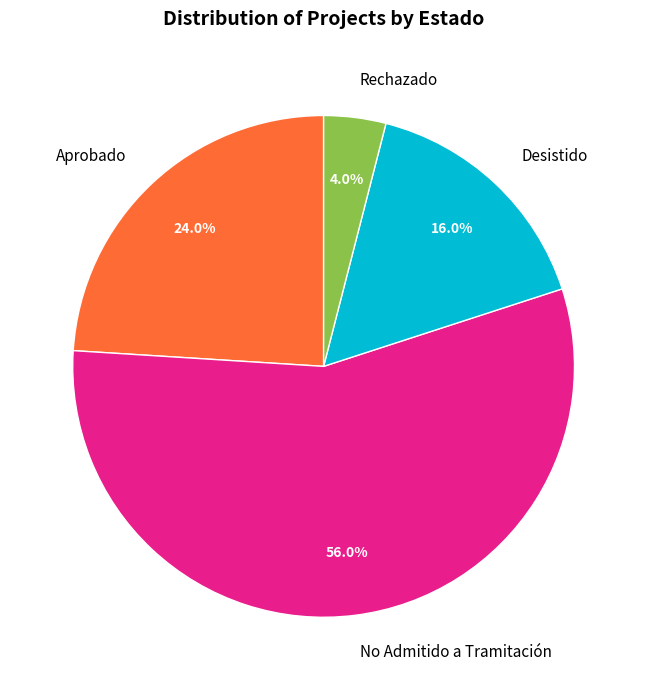

To the nearest percent, what is the average slice percentage?

25%